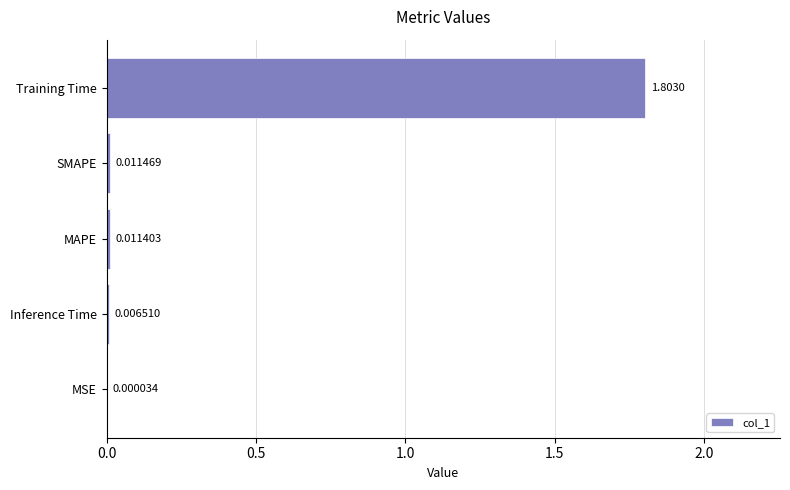

What is the sum of the values at Training Time and Inference Time?

1.8